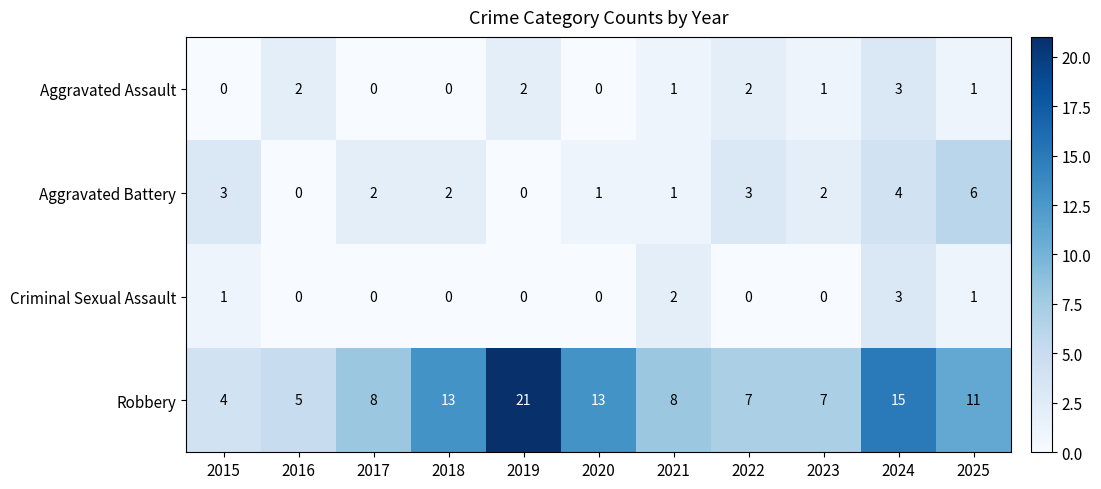

What is the total value across all series at 2016?

7